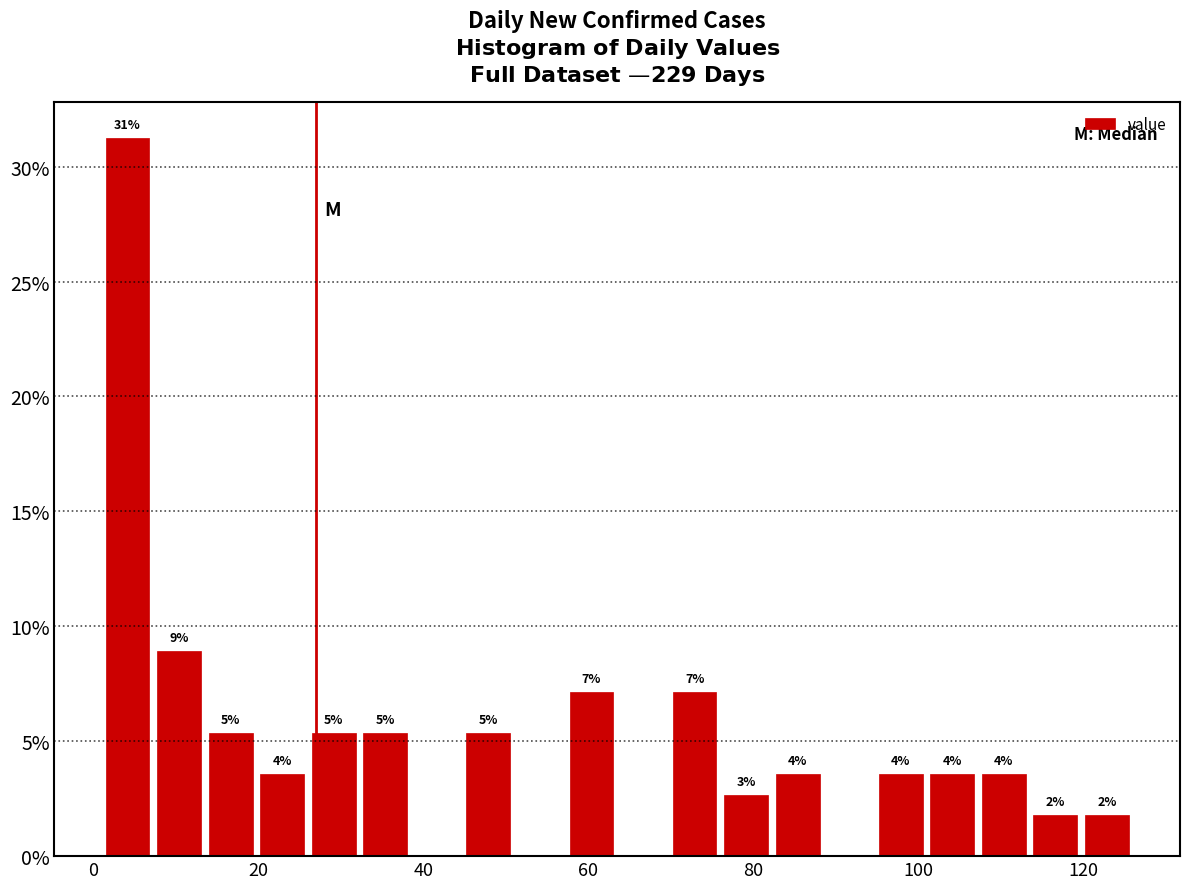

Read against the x-axis, roughly where is the centre of the tallest bar?

4